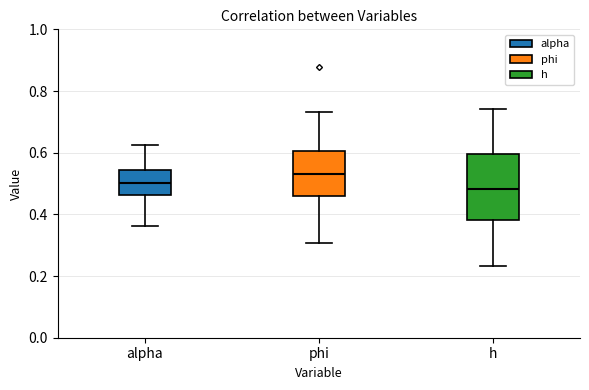

Reading left to right, read every box against the y-axis: the position of its median line, the range the box covers, and the ends of its whiskers. The values are not printed on the chart, so give them approximately, as read against the axis.

alpha: median 0.50, box 0.46 to 0.54, whiskers 0.36 to 0.62
phi: median 0.54, box 0.46 to 0.60, whiskers 0.30 to 0.74
h: median 0.48, box 0.38 to 0.60, whiskers 0.24 to 0.74